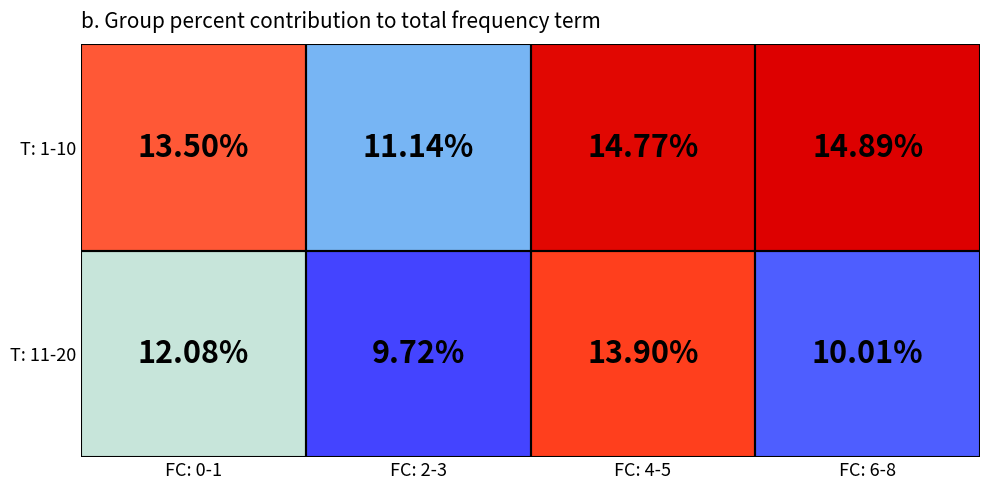

Which series has the widest spread of values?

T: 11-20